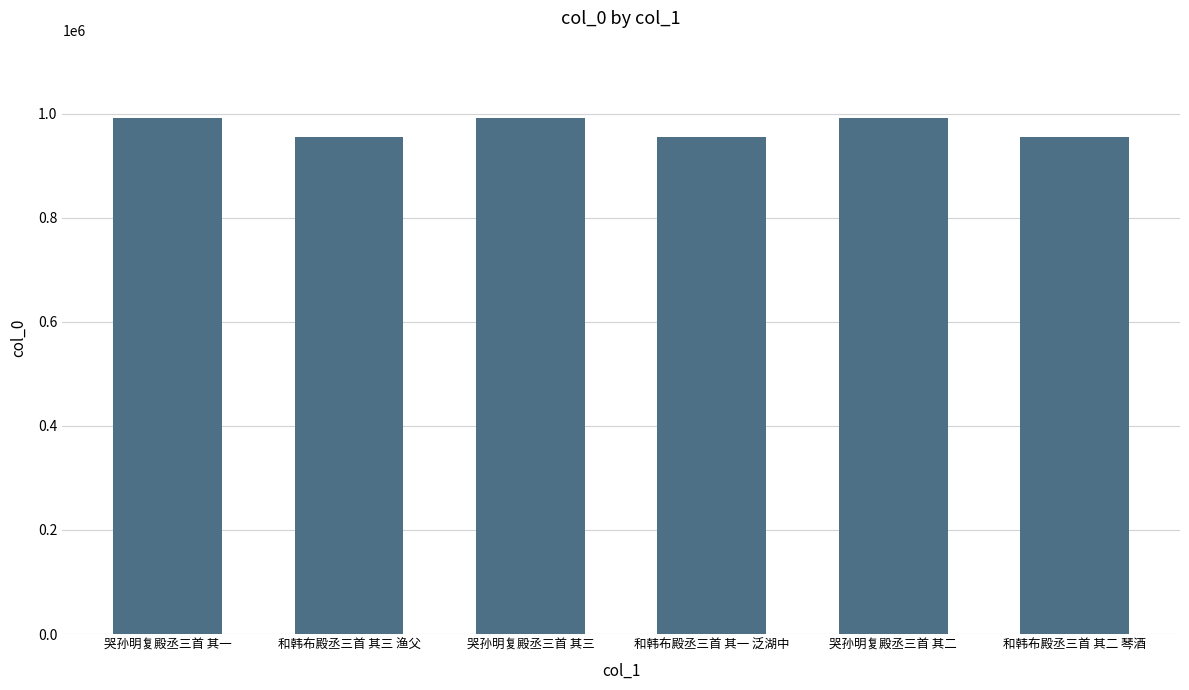

The chart shows a value of 991474 at 哭孙明复殿丞三首 其三. True or false?

True